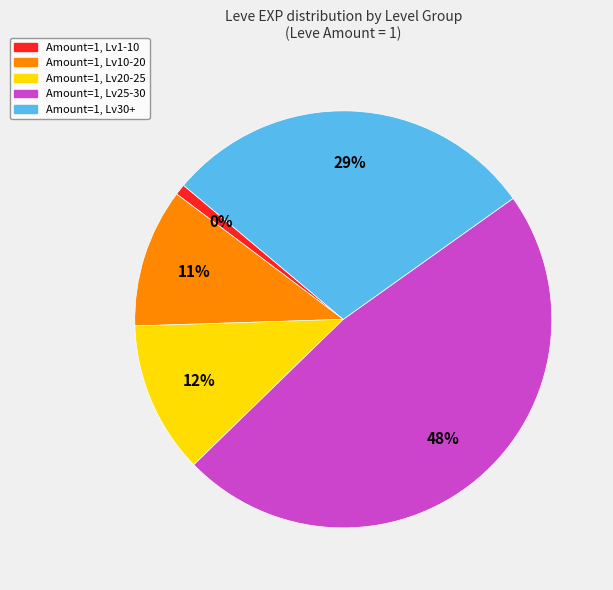

Does any single category account for the majority?

No